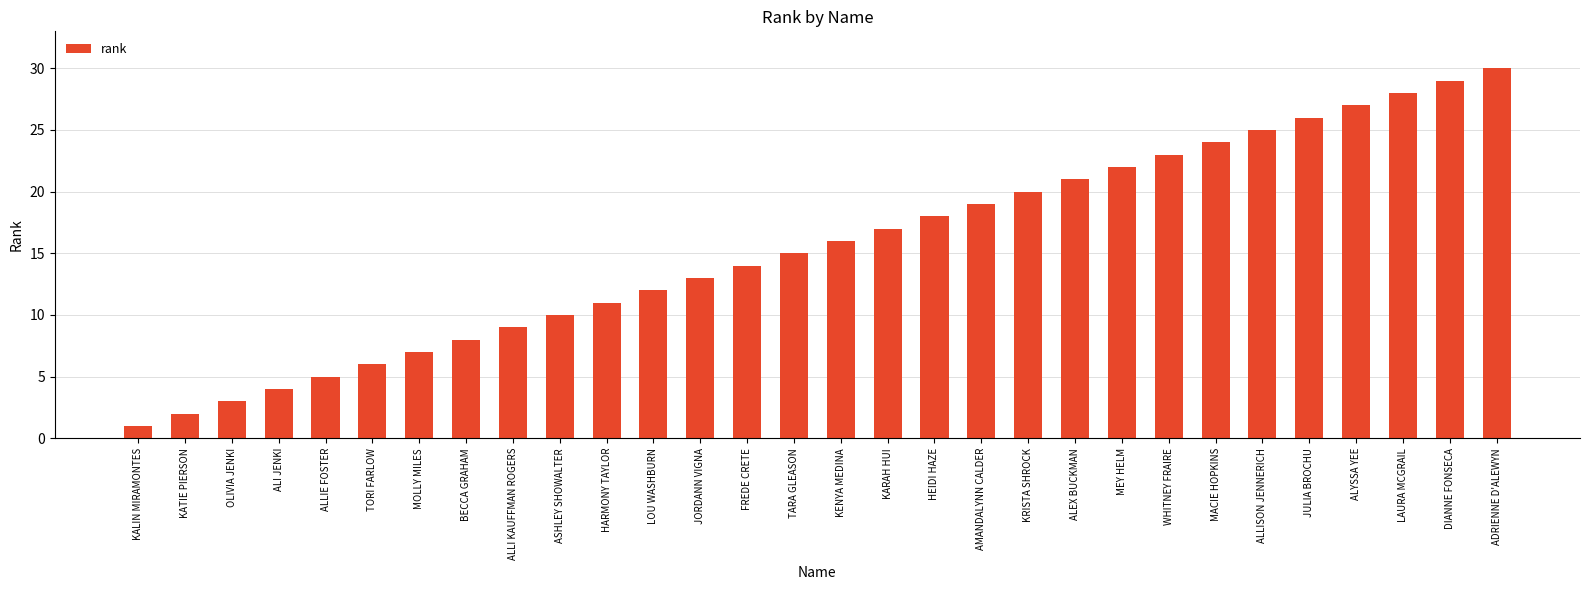

Where is the data nearest to the value 15?

TARA GLEASON